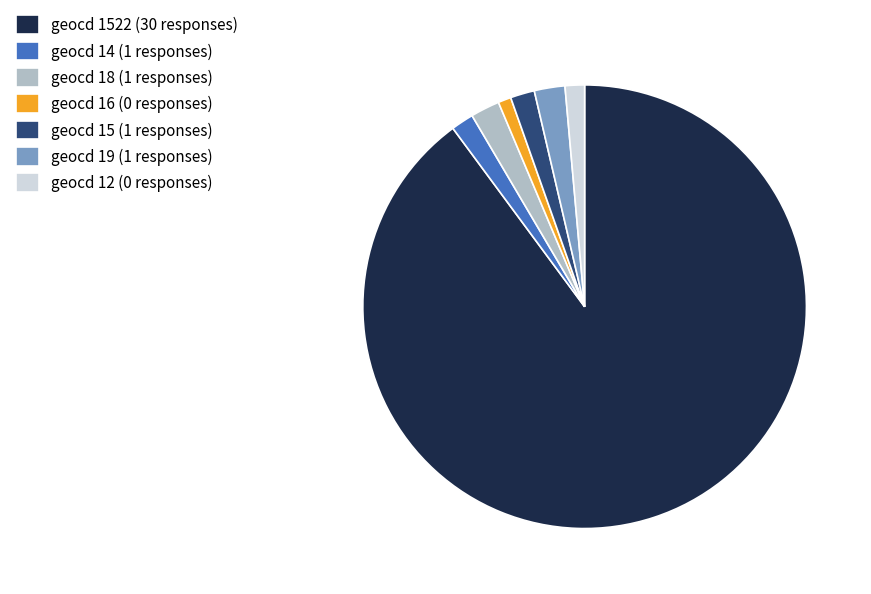

Count the number of slices in the pie.

7